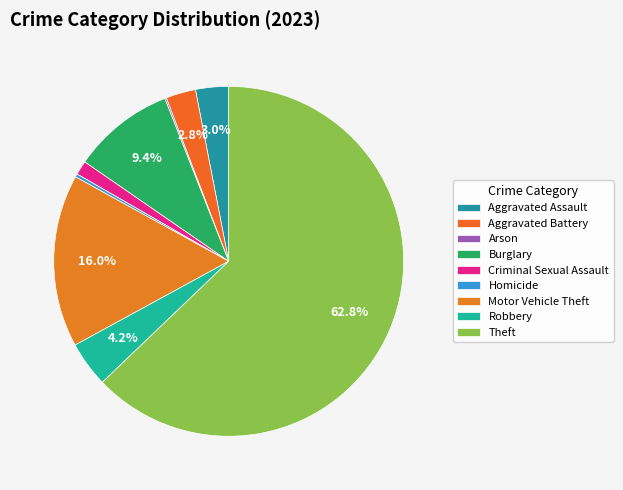

Which category has the biggest portion of the pie?

Theft